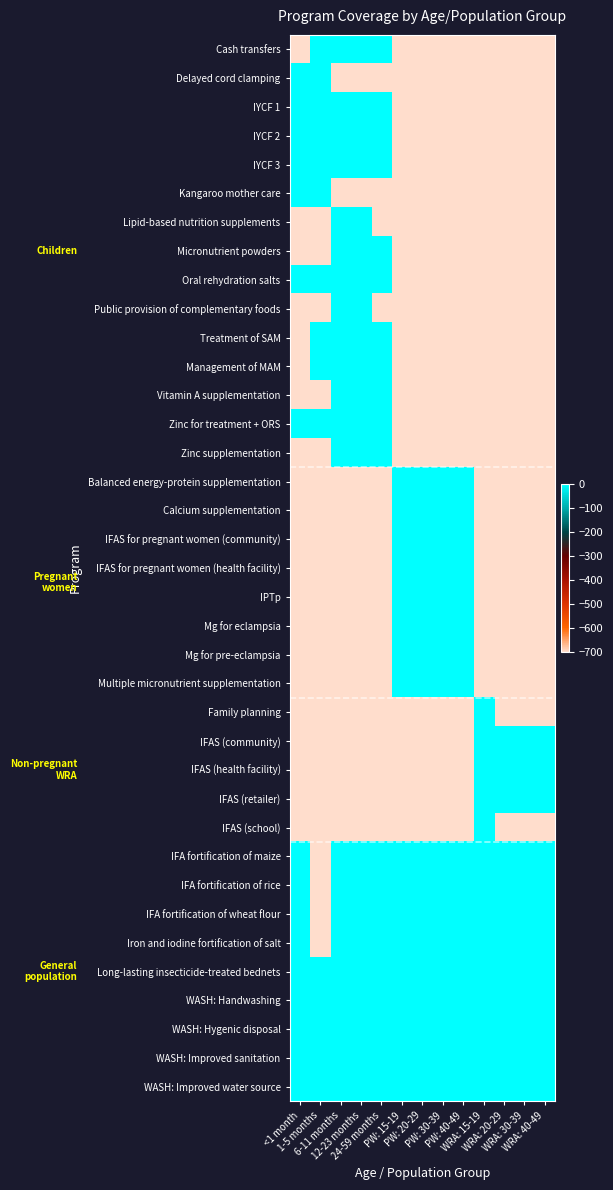

What is the total value across all series at PW: 15-19?

-14000